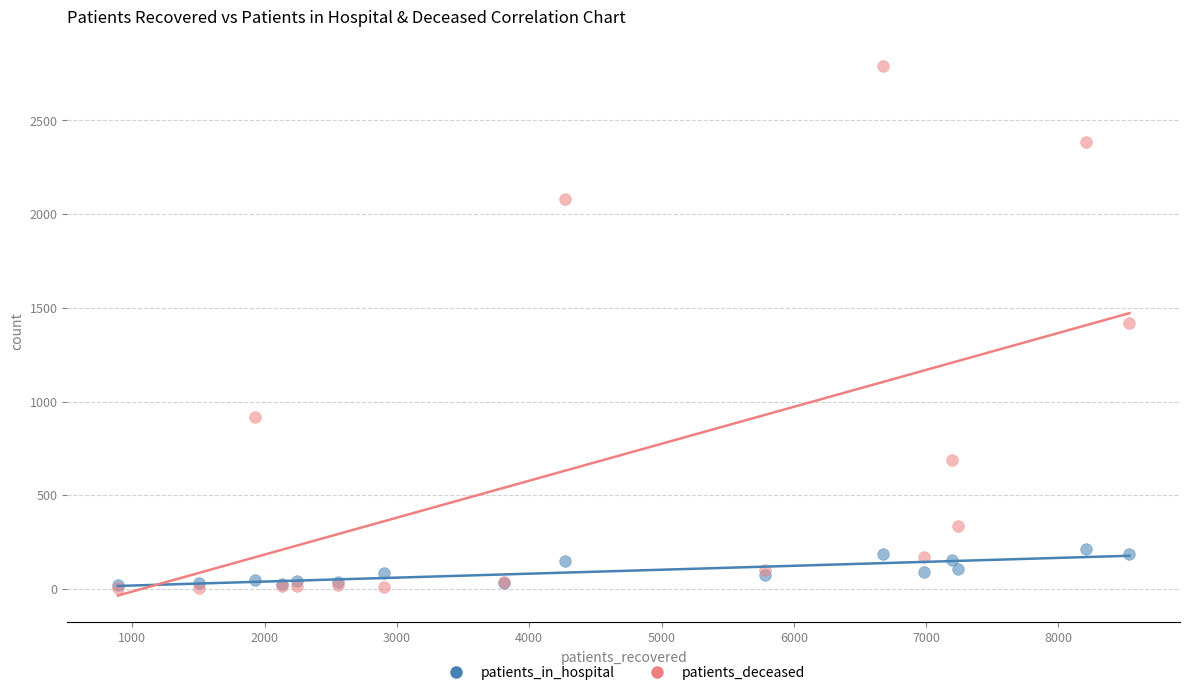

Which series has the widest spread of Y values?

patients_deceased